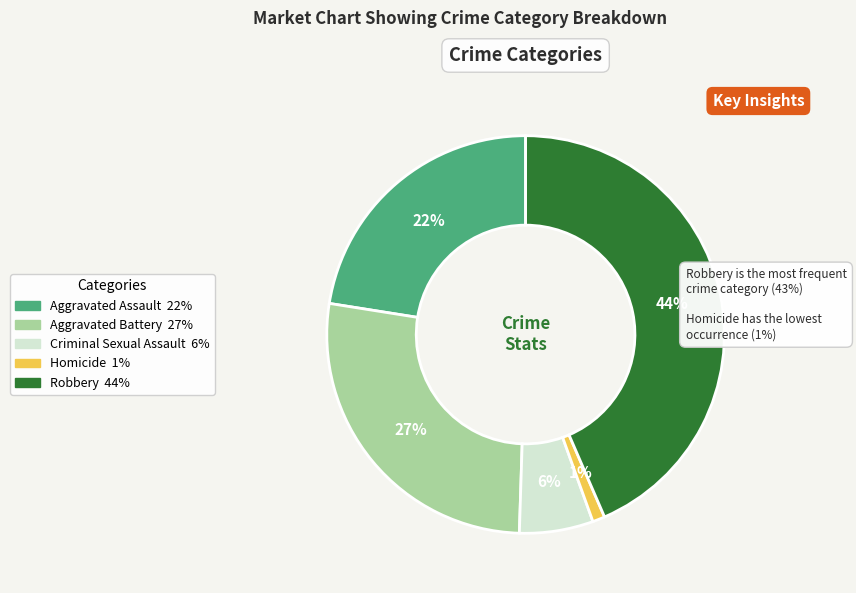

How many slices are in this pie chart?

5